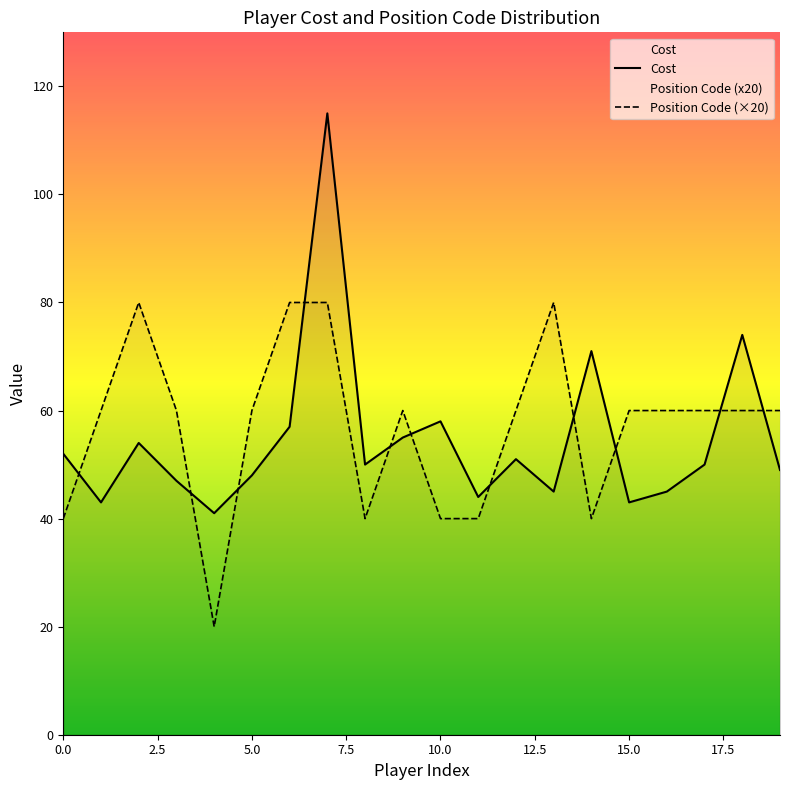

Where is the first local minimum for Position_Code?

4